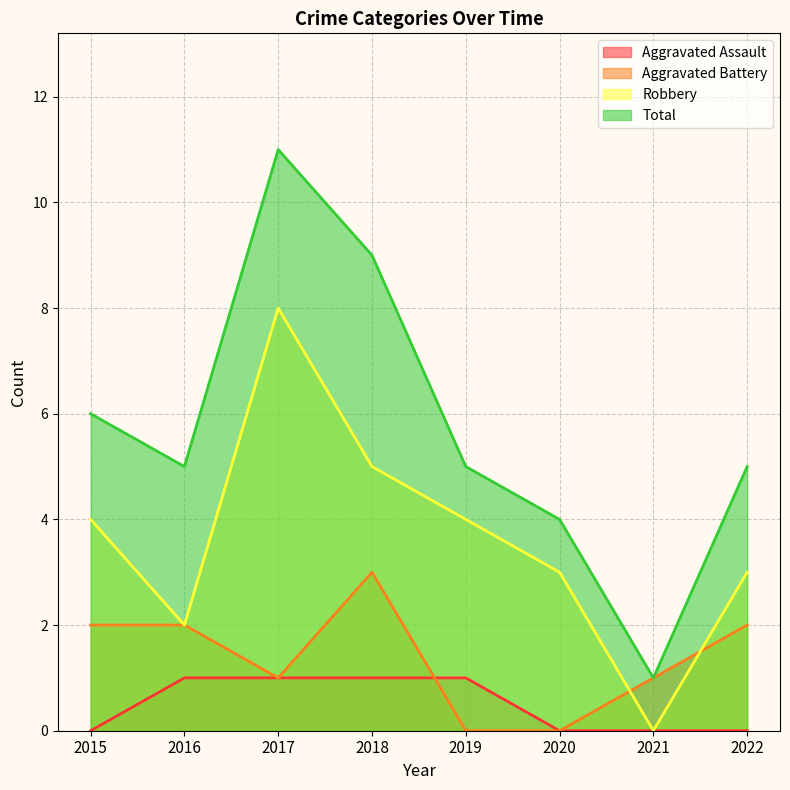

True or false: Robbery and Aggravated Assault intersect in this chart.

False